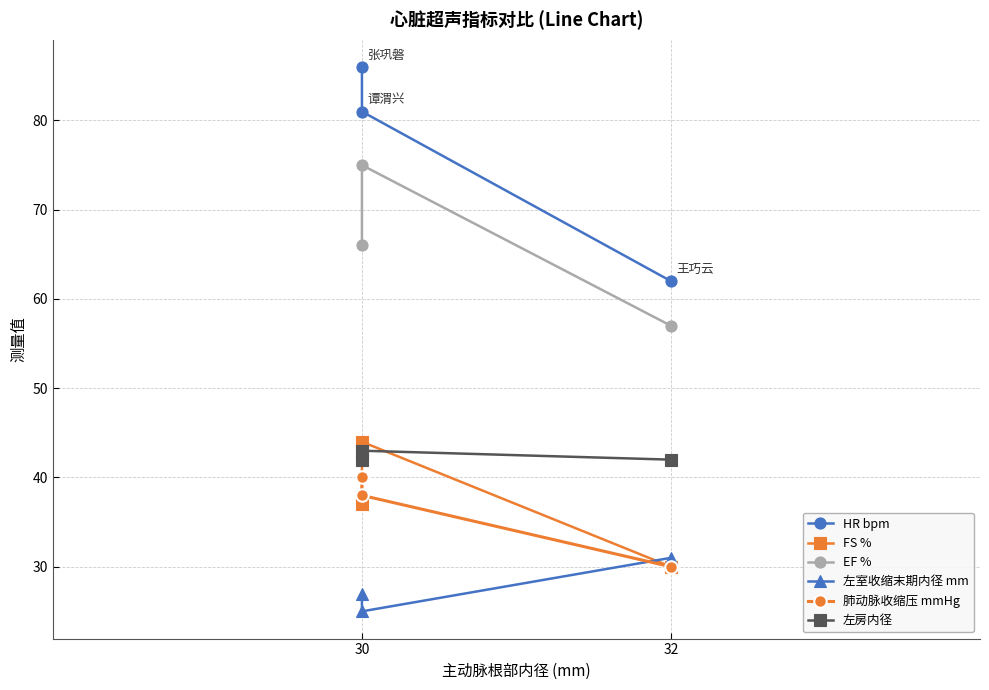

Where does the 左室收缩末期内径 mm series first go above 27?

32